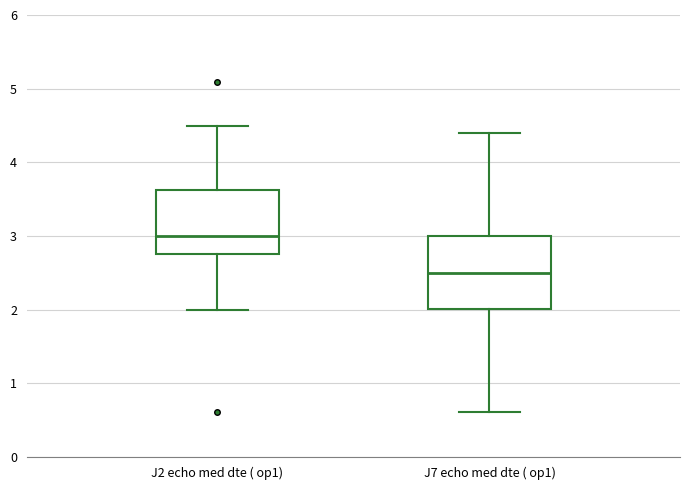

Reading left to right, read every box against the y-axis: the position of its median line, the range the box covers, and the ends of its whiskers. The values are not printed on the chart, so give them approximately, as read against the axis.

J2 echo med dte ( op1): median 3.0, box 2.8 to 3.6, whiskers 2.0 to 4.5
J7 echo med dte ( op1): median 2.5, box 2.0 to 3.0, whiskers 0.6 to 4.4